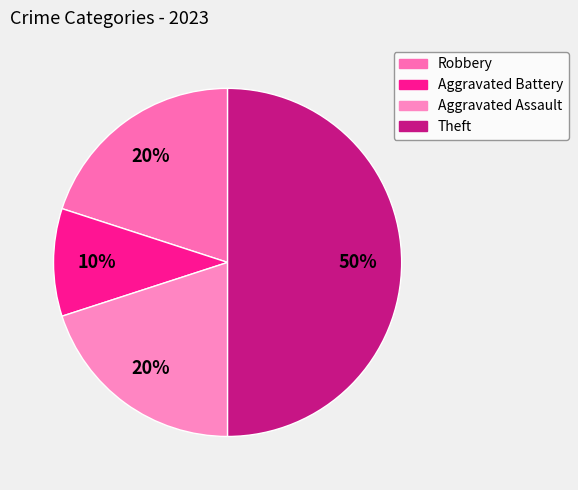

The Robbery slice represents 20% of the pie. True or false?

True